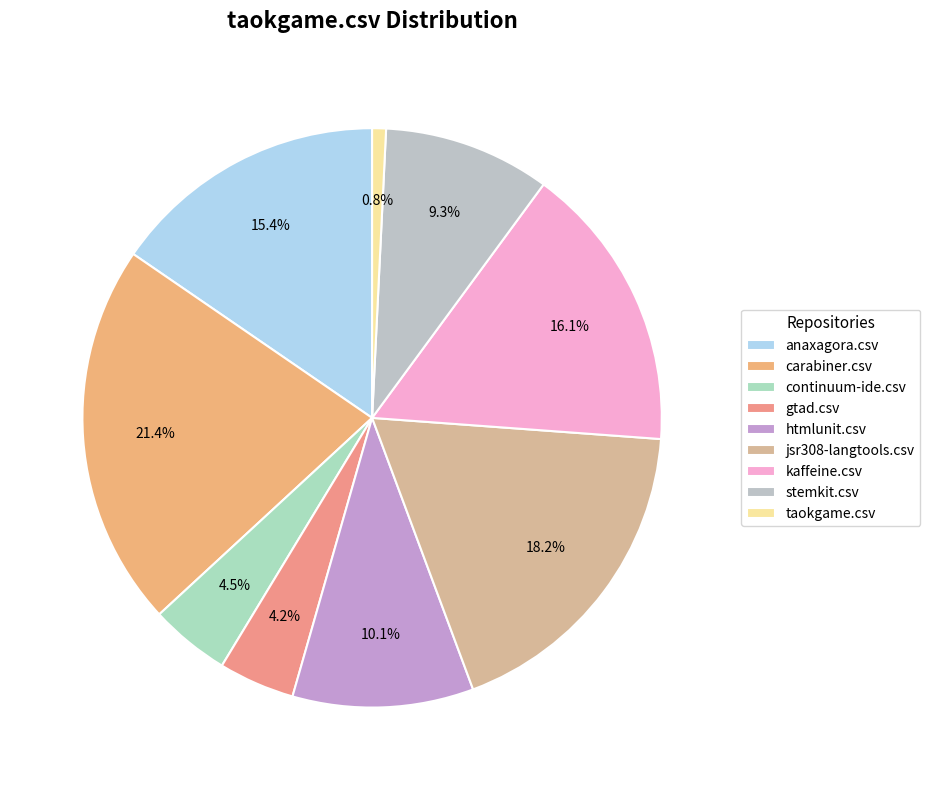

What is the ratio of the value at continuum-ide.csv to the value at stemkit.csv?

0.5